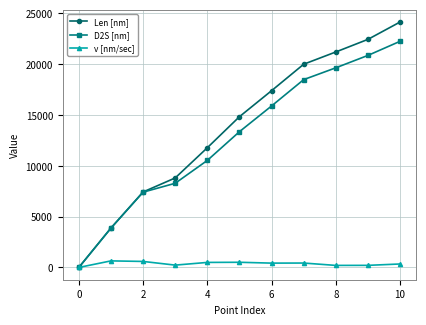

Rank the series by their maximum value, from lowest to highest.

v [nm/sec], D2S [nm], Len [nm]